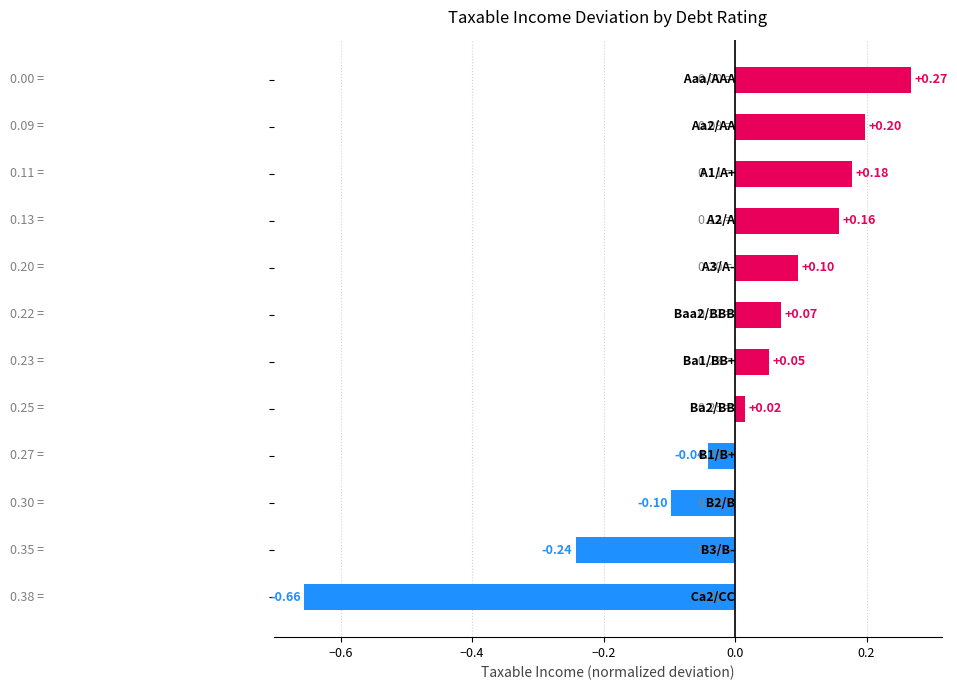

What is the difference between the maximum and minimum values?

0.9